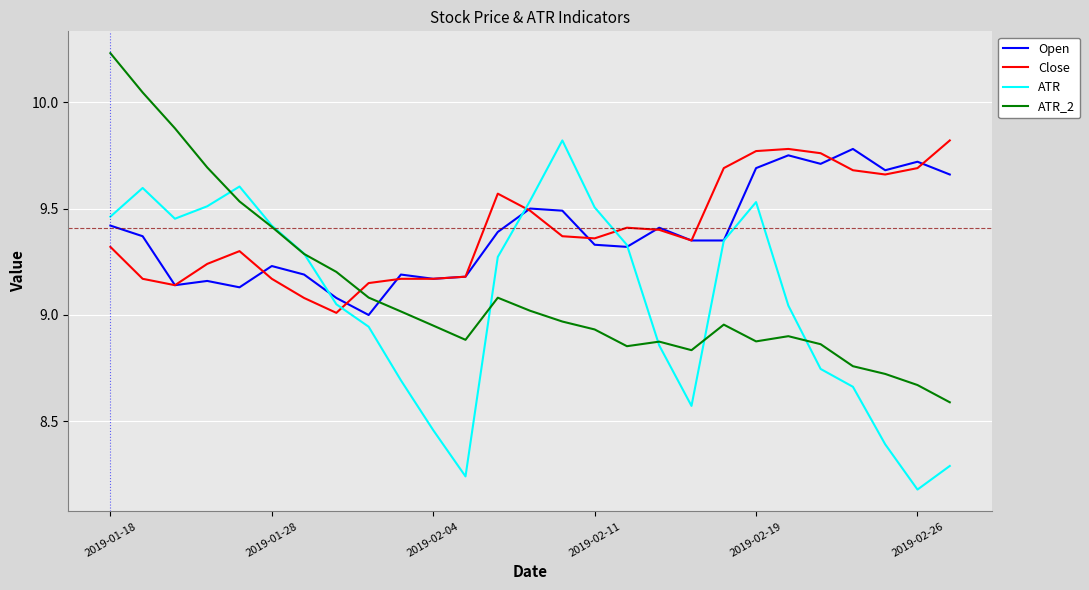

Which series ends up on top after the final intersection of ATR and Close?

Close